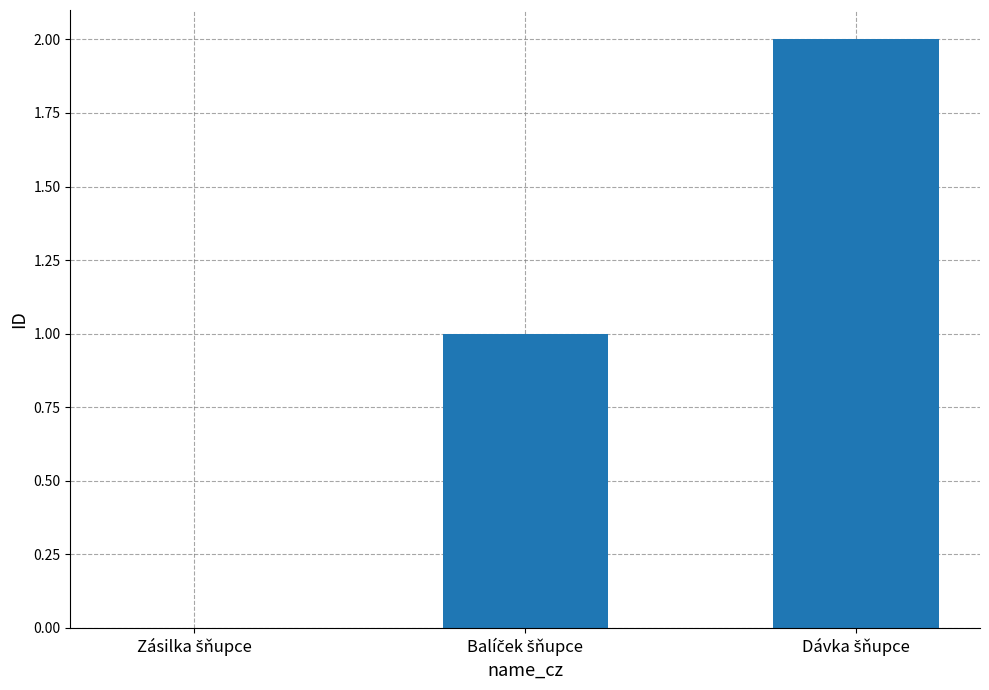

How many series are shown in this chart?

1